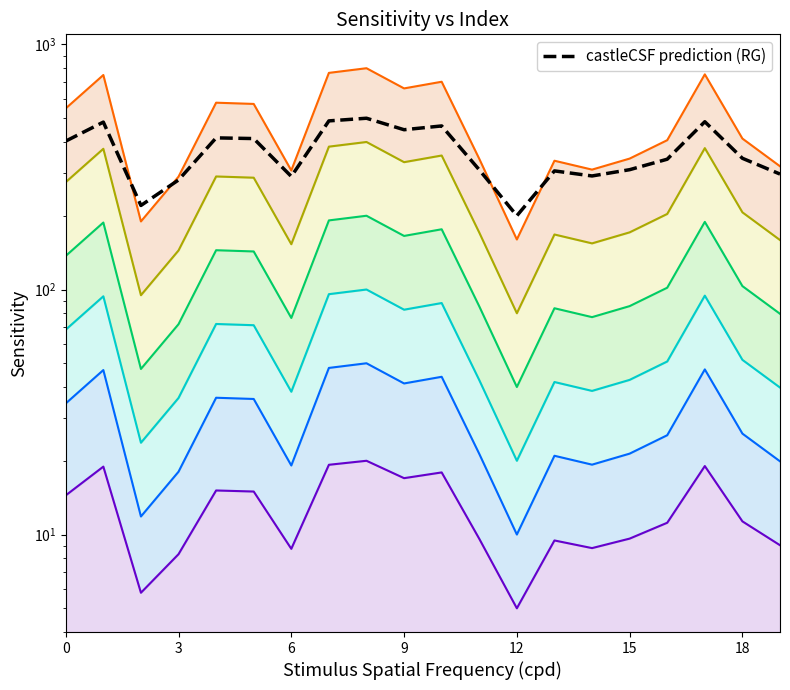

The value at 13 is 304.8. True or false?

True